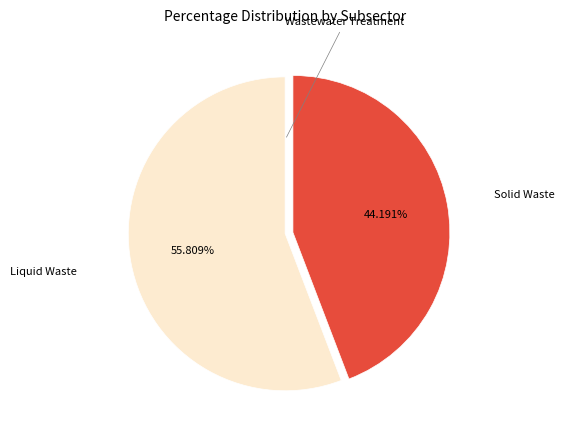

Does any single category account for the majority?

Yes